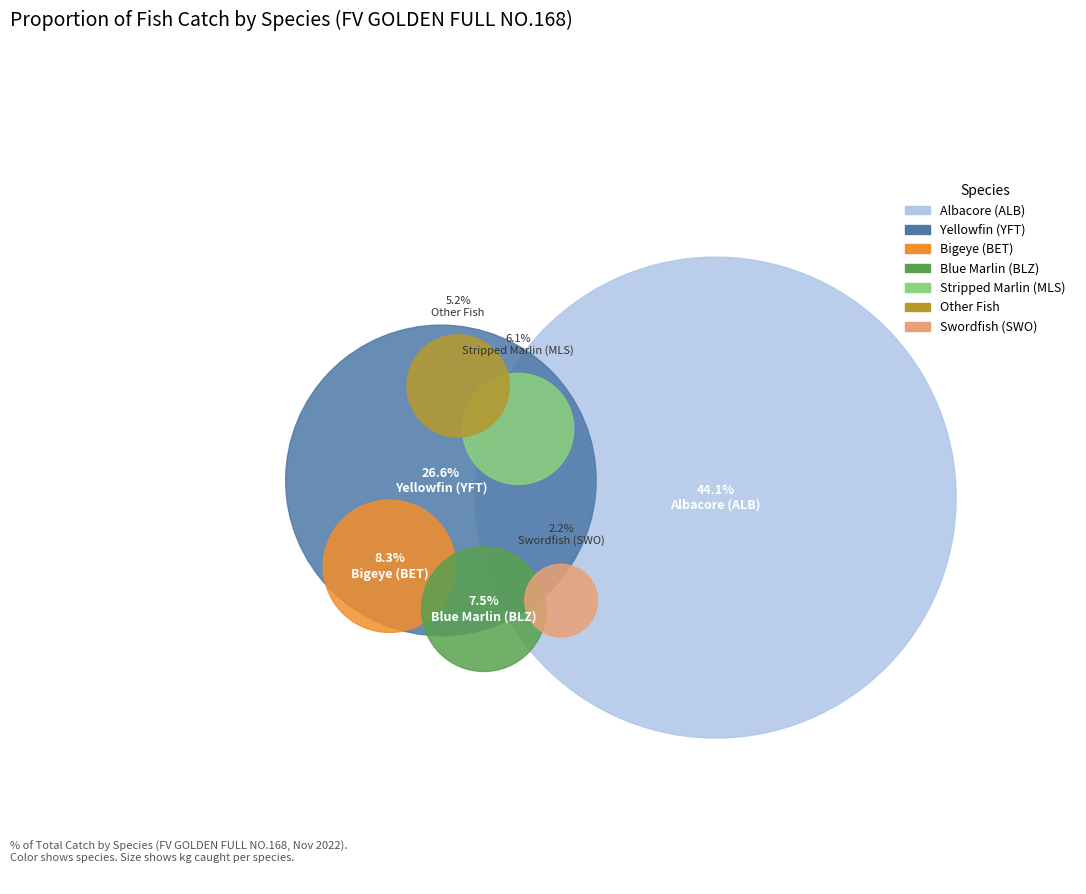

Which slice is the largest?

Albacore (ALB)